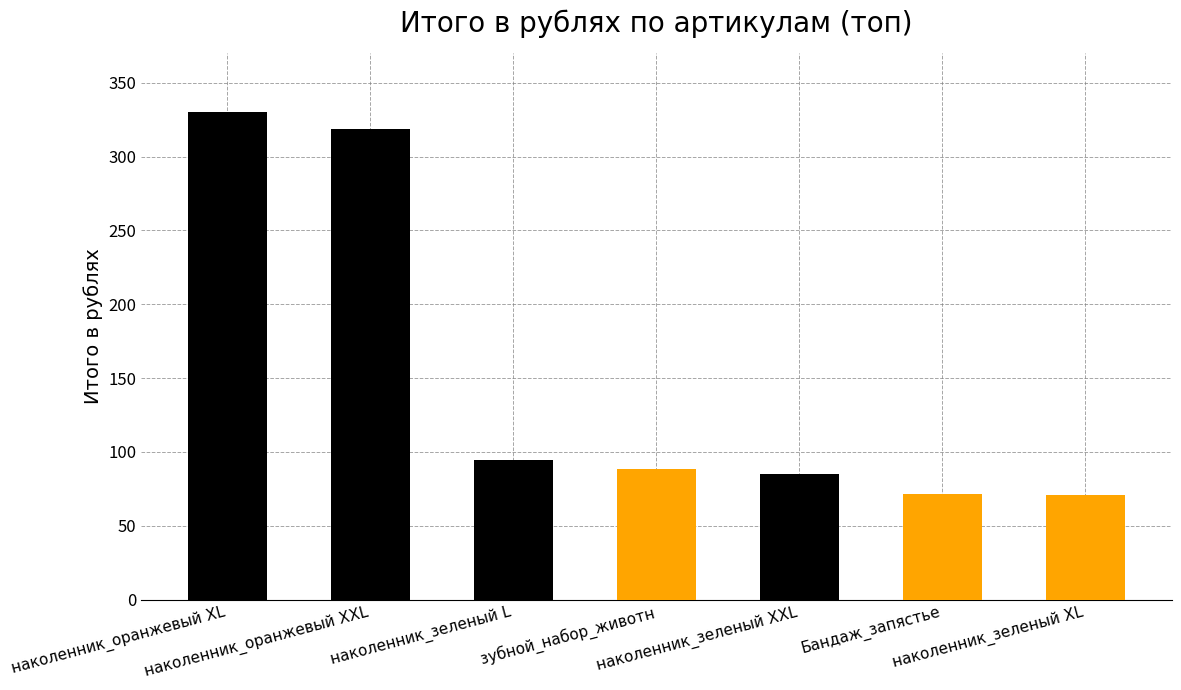

The chart shows a value of 28.6 at наколенник_зеленый L. True or false?

False